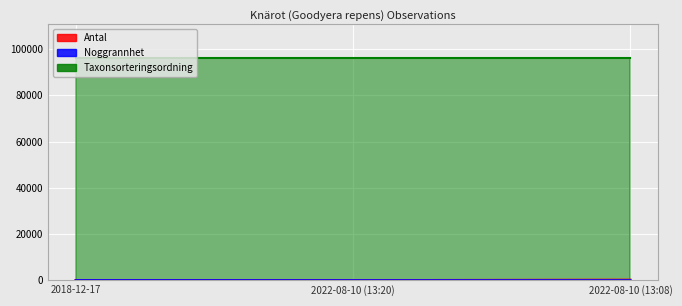

What is the minimum value for Antal?

10